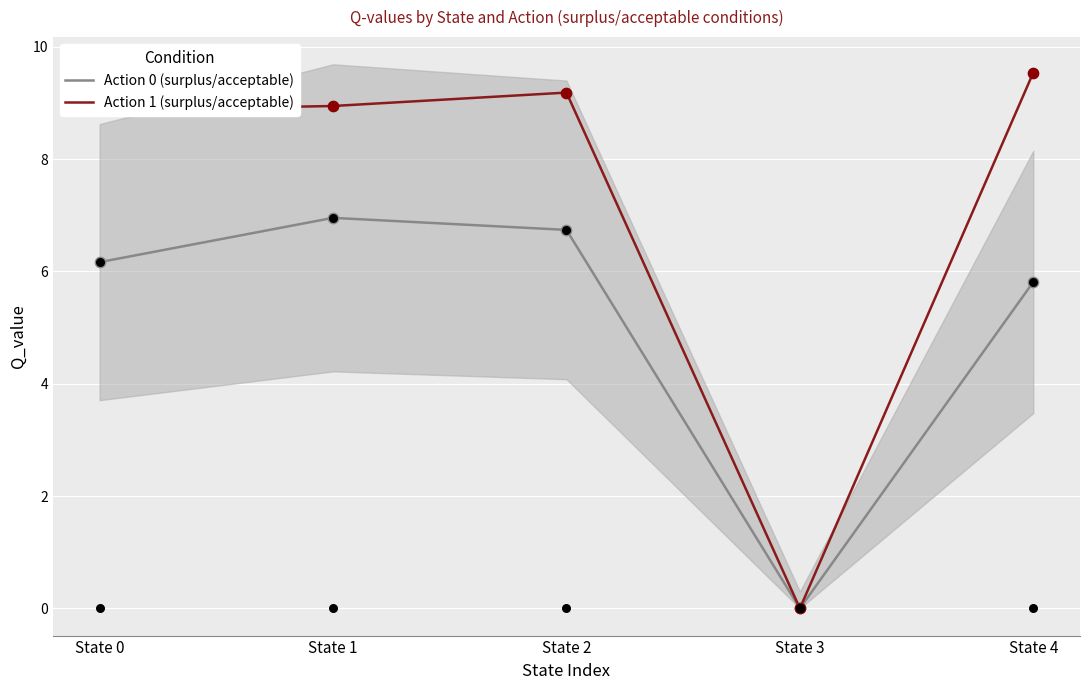

At which category is the sum across all series the highest?

State 2